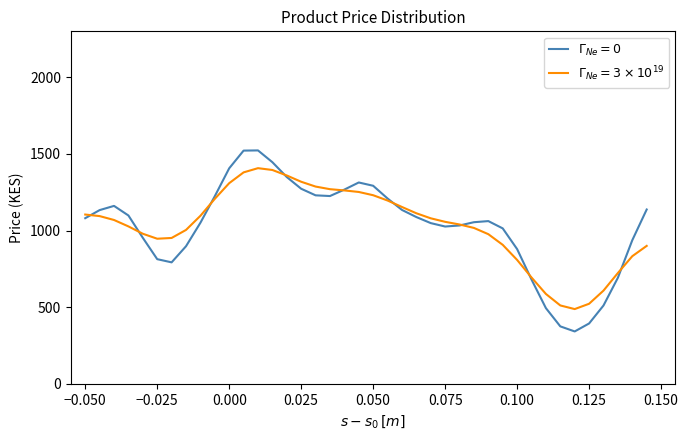

What is the maximum value shown in the chart?

1523.2